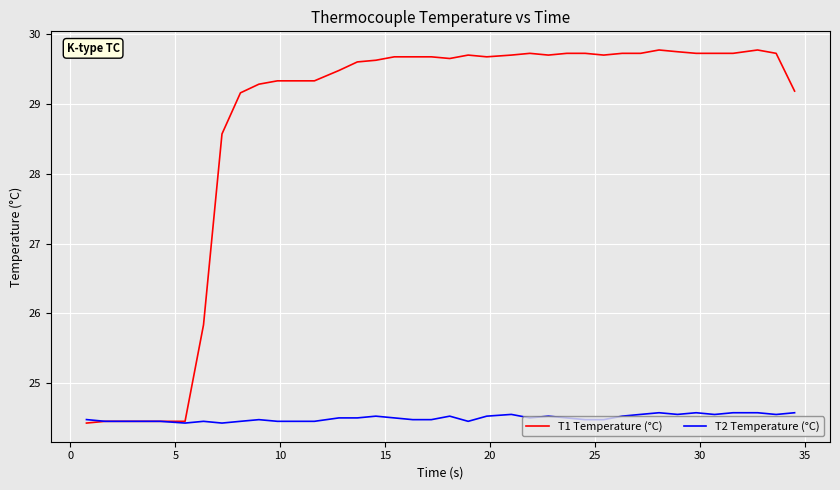

Rank the series by their maximum value, from lowest to highest.

T2 Temperature (°C), T1 Temperature (°C)